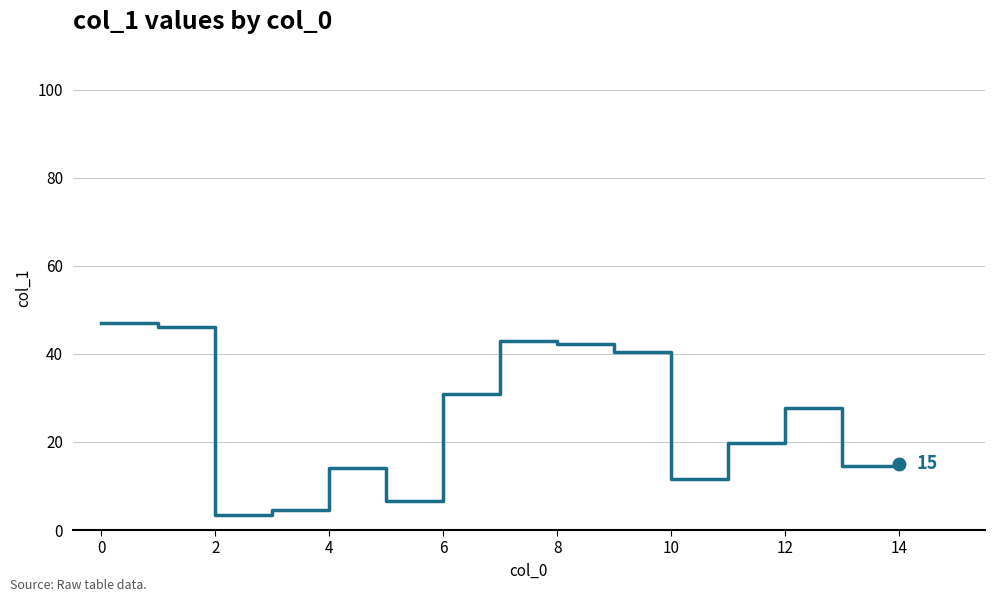

What is the greatest value displayed?

47.0